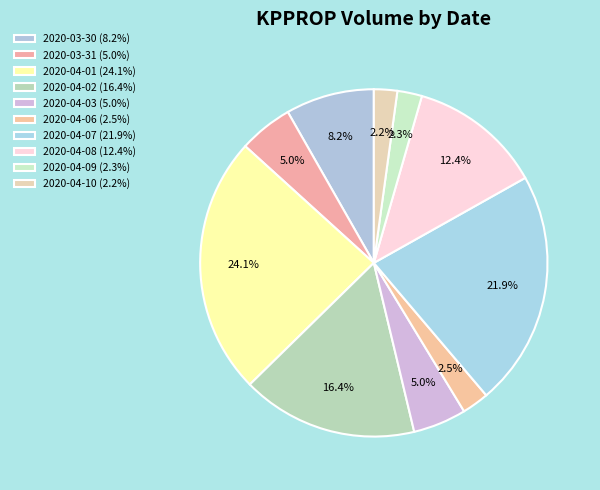

How many segments does this pie chart have?

10